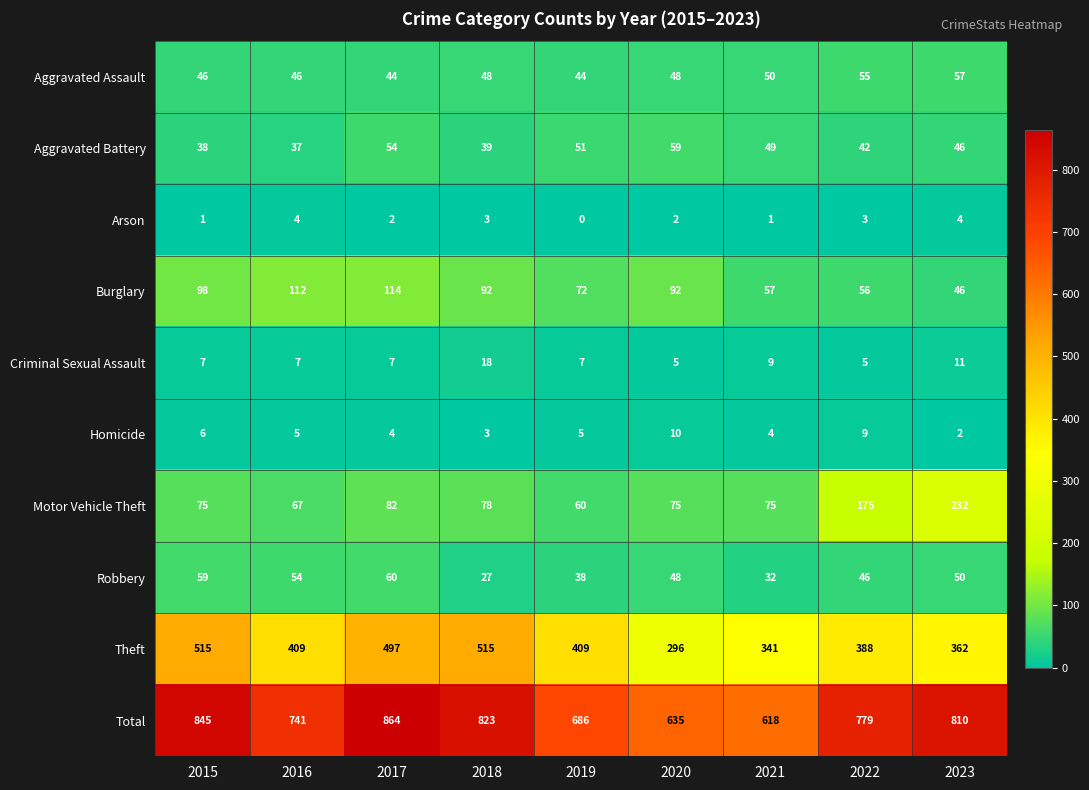

What is the difference between the highest and lowest values at 2023?

808